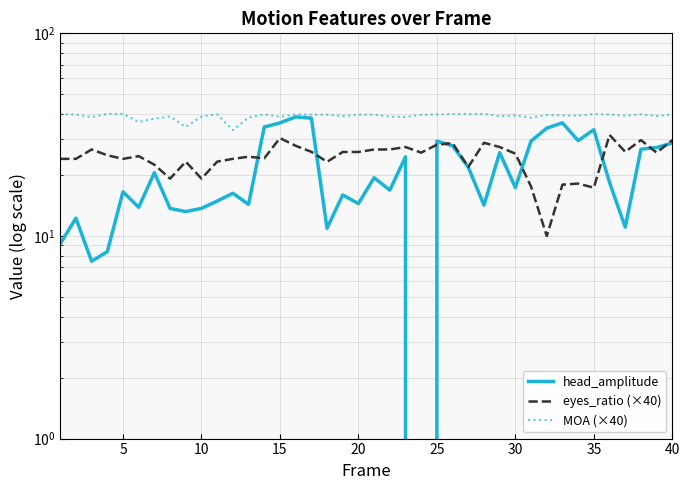

How many interior local valleys does the head_amplitude series have?

12